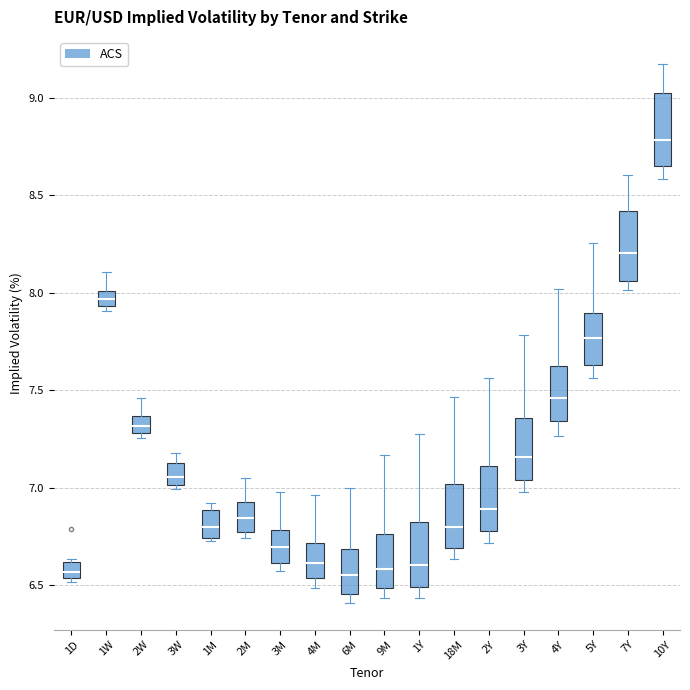

Where does the upper whisker of the box for 18M end on the y-axis? The values are not printed on the chart, so give them approximately, as read against the axis.

7.45